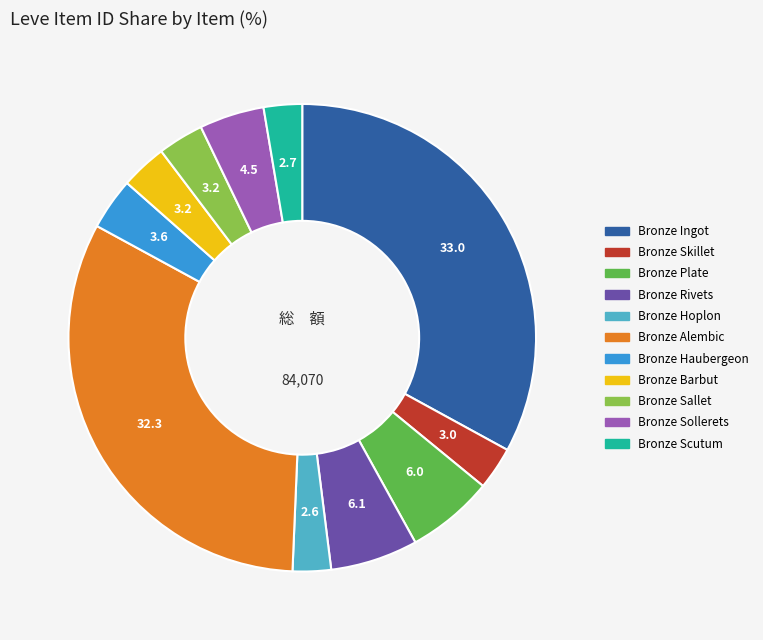

What is the ratio of the value at Bronze Alembic to the value at Bronze Hoplon?

12.2